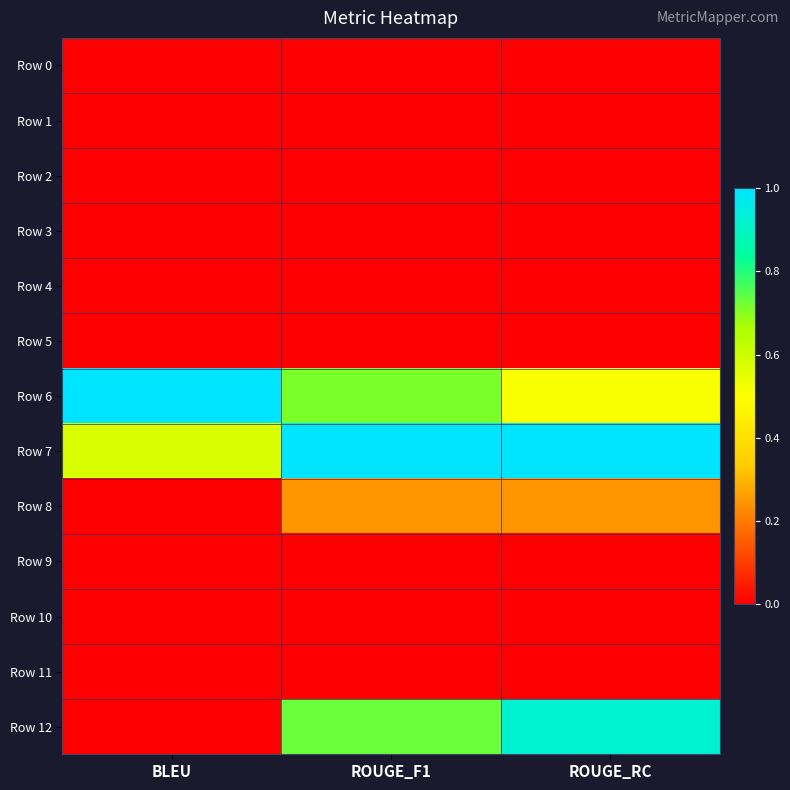

Reading left to right, list all the values displayed in this chart.

Row 0: BLEU=0.0	ROUGE_F1=0.0	ROUGE_RC=0.0
Row 1: BLEU=0.0	ROUGE_F1=0.0	ROUGE_RC=0.0
Row 2: BLEU=0.0	ROUGE_F1=0.0	ROUGE_RC=0.0
Row 3: BLEU=0.0	ROUGE_F1=0.0	ROUGE_RC=0.0
Row 4: BLEU=0.0	ROUGE_F1=0.0	ROUGE_RC=0.0
Row 5: BLEU=0.0	ROUGE_F1=0.0	ROUGE_RC=0.0
Row 6: BLEU=1.0	ROUGE_F1=0.7	ROUGE_RC=0.5
Row 7: BLEU=0.6	ROUGE_F1=1.0	ROUGE_RC=1.0
Row 8: BLEU=0.0	ROUGE_F1=0.2	ROUGE_RC=0.2
Row 9: BLEU=0.0	ROUGE_F1=0.0	ROUGE_RC=0.0
Row 10: BLEU=0.0	ROUGE_F1=0.0	ROUGE_RC=0.0
Row 11: BLEU=0.0	ROUGE_F1=0.0	ROUGE_RC=0.0
Row 12: BLEU=0.0	ROUGE_F1=0.7	ROUGE_RC=0.9